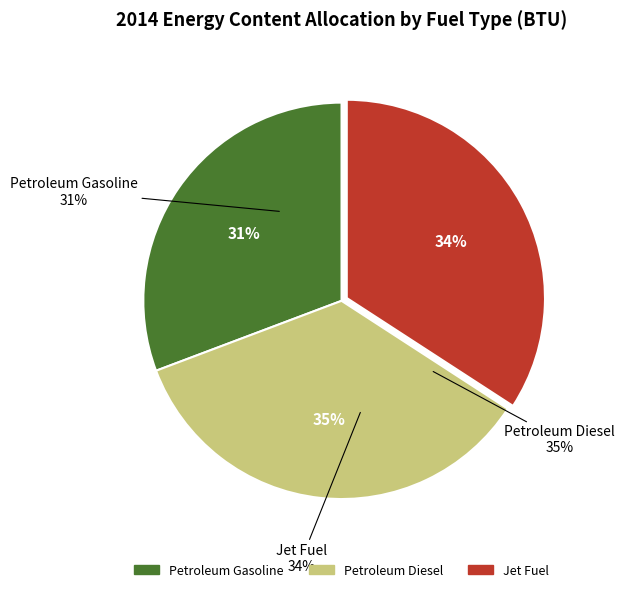

Which category has the biggest portion of the pie?

Petroleum Diesel